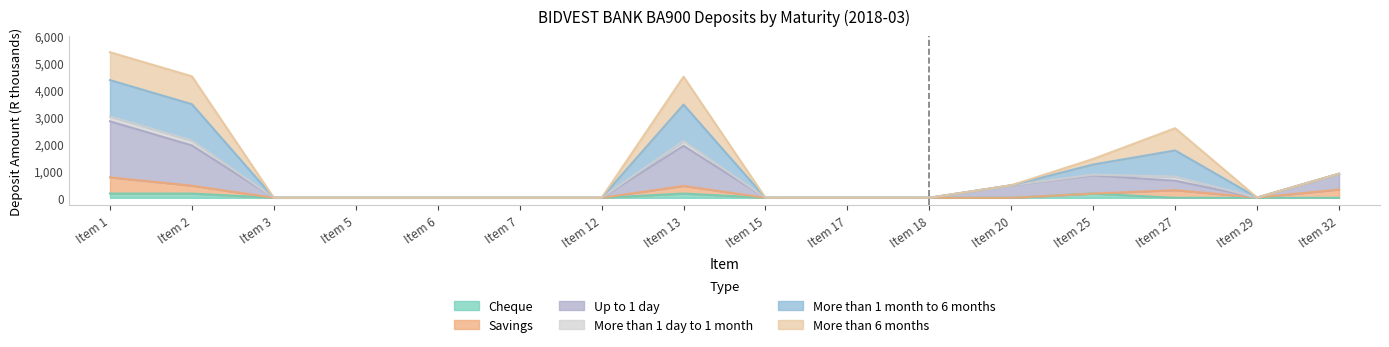

Which series has the largest total across all categories?

More than 1 month to 6 months